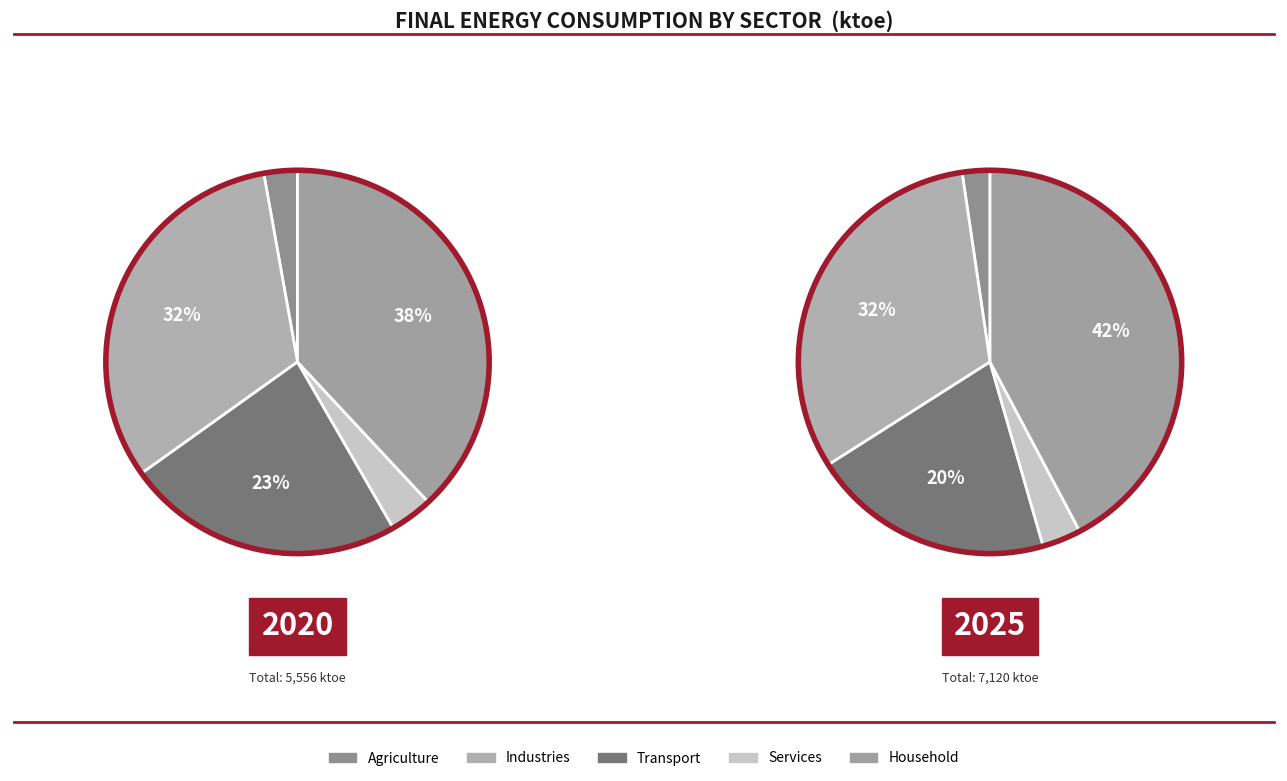

Is there a majority slice in this chart?

No